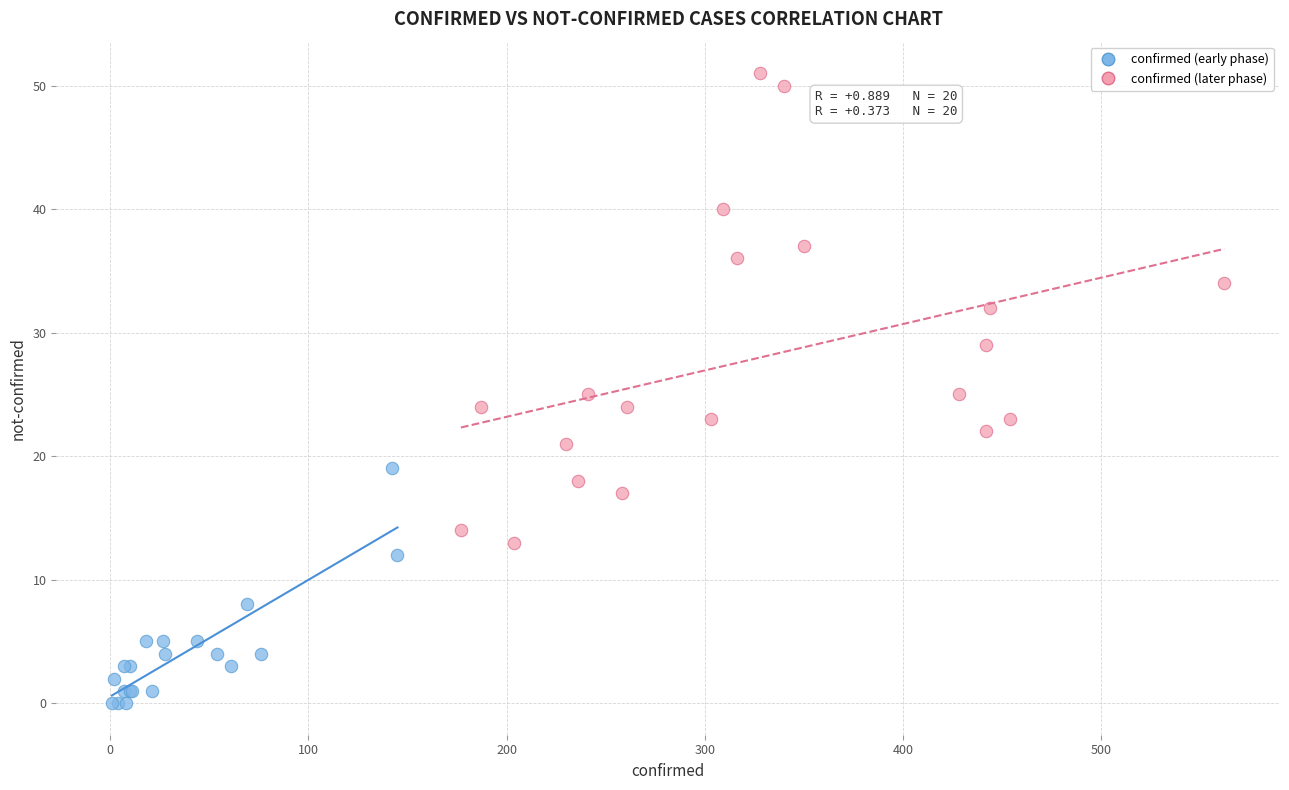

Which series contains the lowest Y value?

confirmed (early phase)